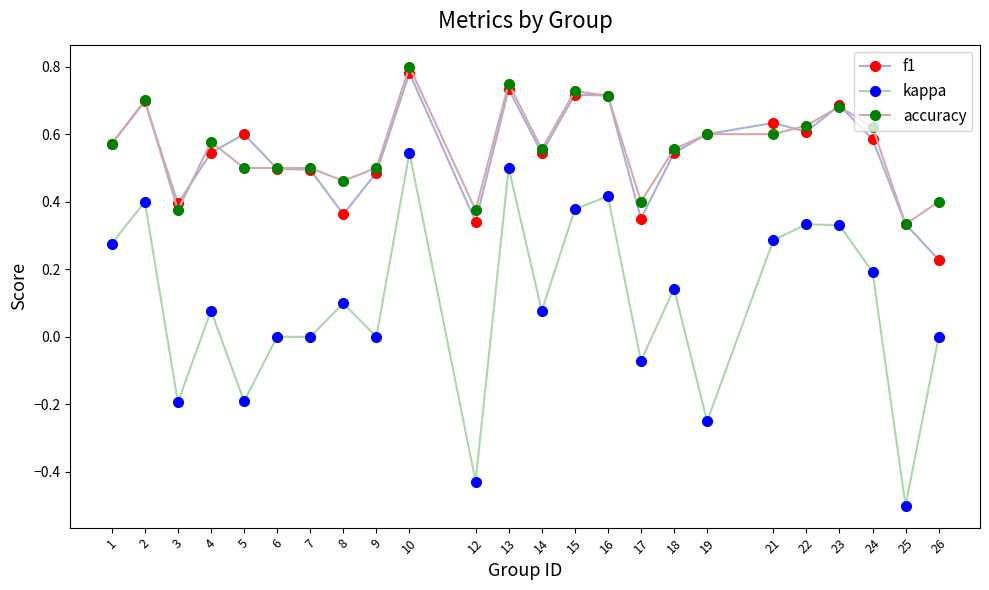

Which series has the largest range (max minus min)?

kappa